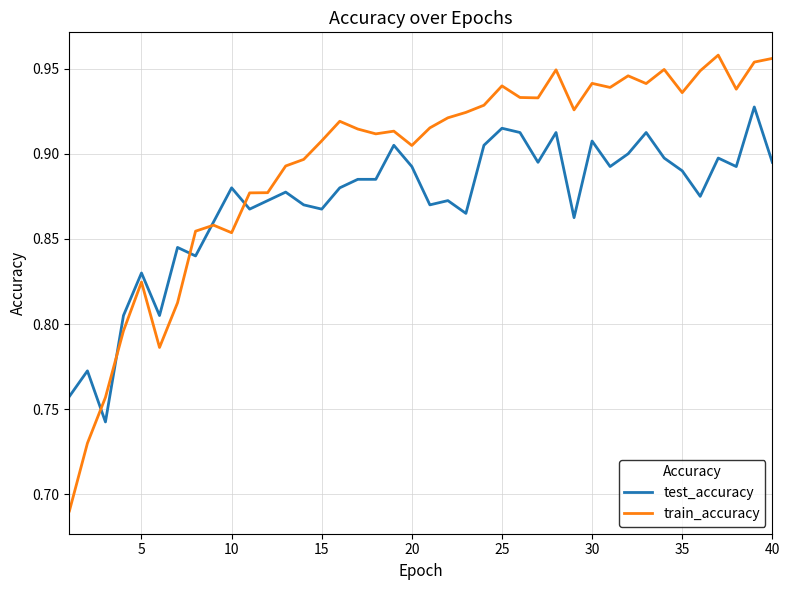

What is the sum of all test_accuracy values?

34.8